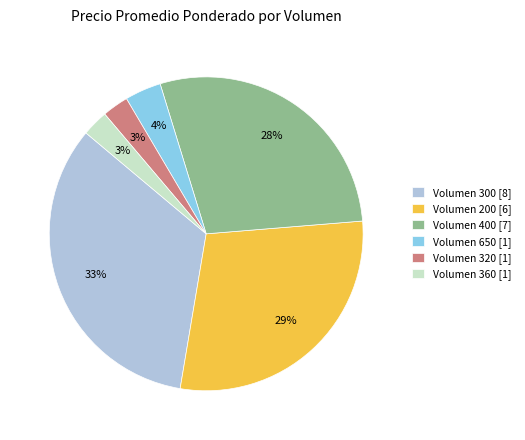

Which slice is the largest?

Volumen 300 [8]